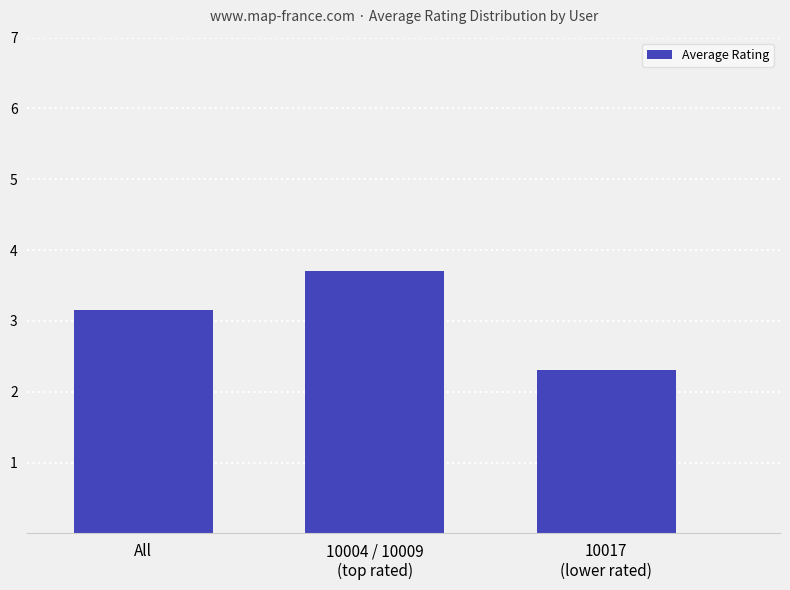

Reading left to right, transcribe all the data shown in this chart.

3.2	3.7	2.3